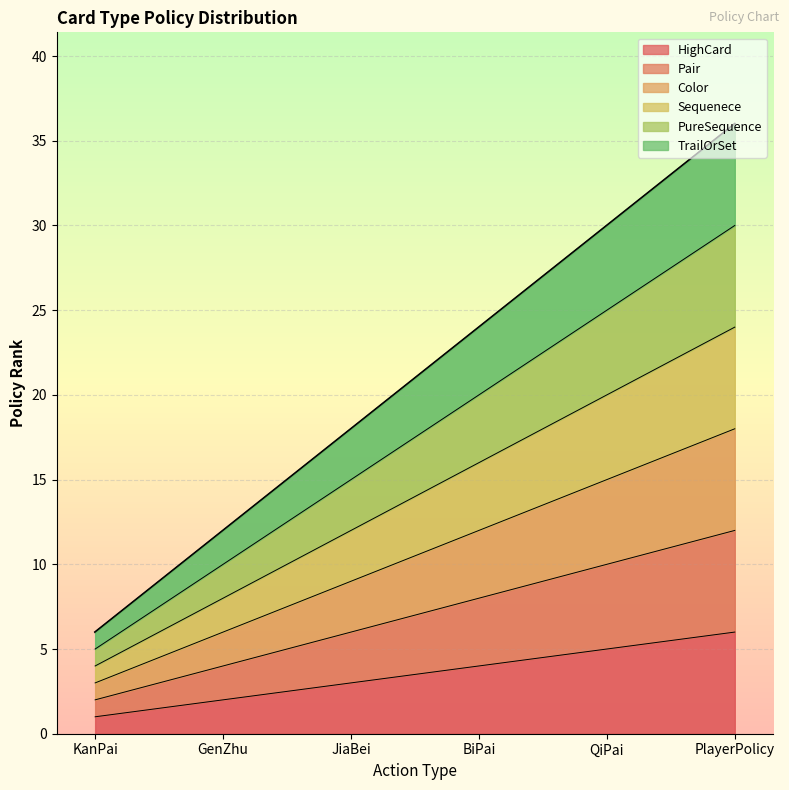

Is the value of Color at PlayerPolicy greater than the value of HighCard at QiPai?

No